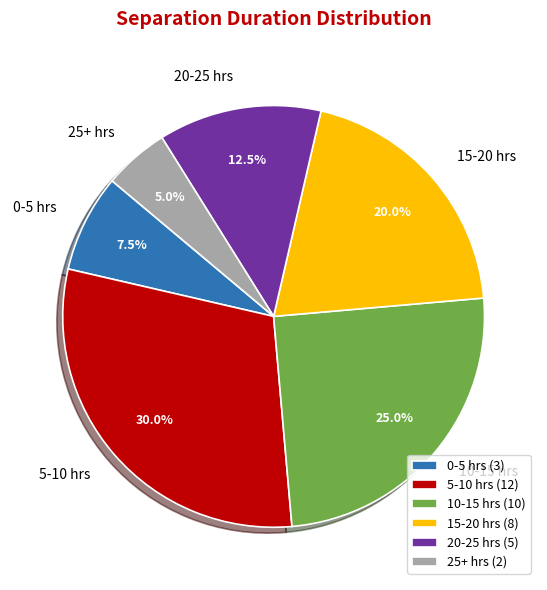

To the nearest percent, what is the difference between the largest and smallest slice percentages?

25%